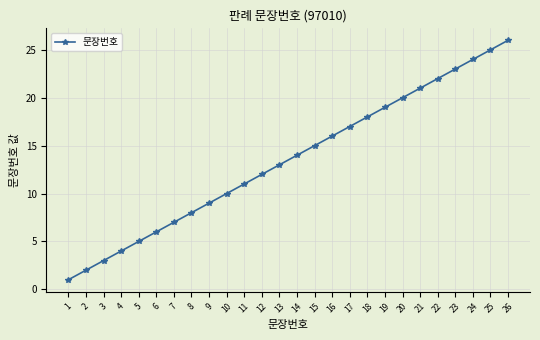

What is the difference between the maximum and minimum values?

25